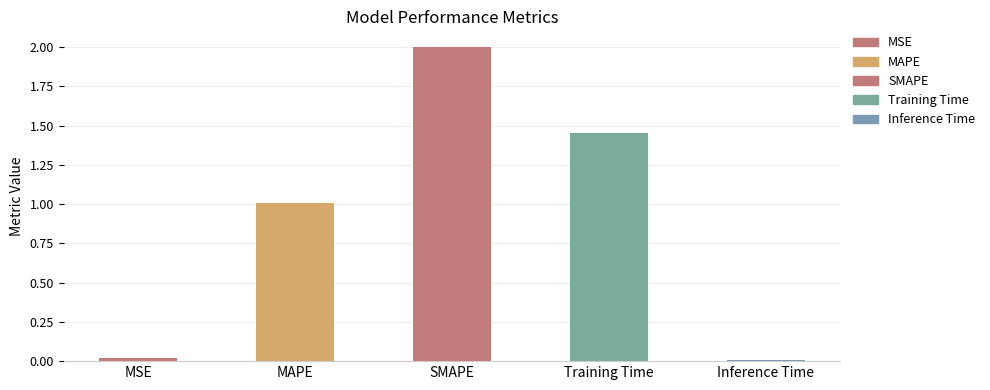

Reading right to left, extract all data points from this chart.

Inference Time=0.0	Training Time=1.5	SMAPE=2.0	MAPE=1.0	MSE=0.0